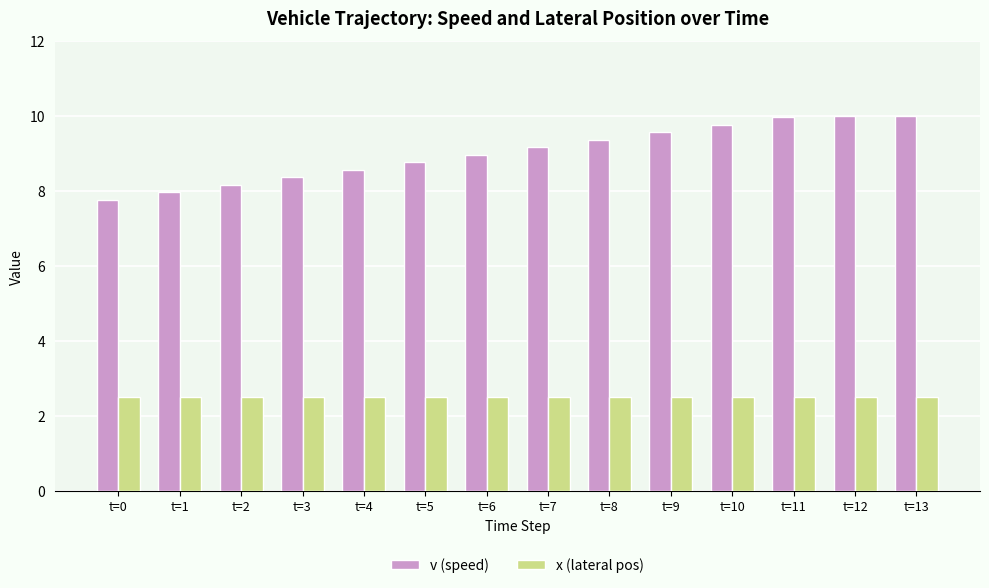

What is the maximum value shown in the chart?

10.0